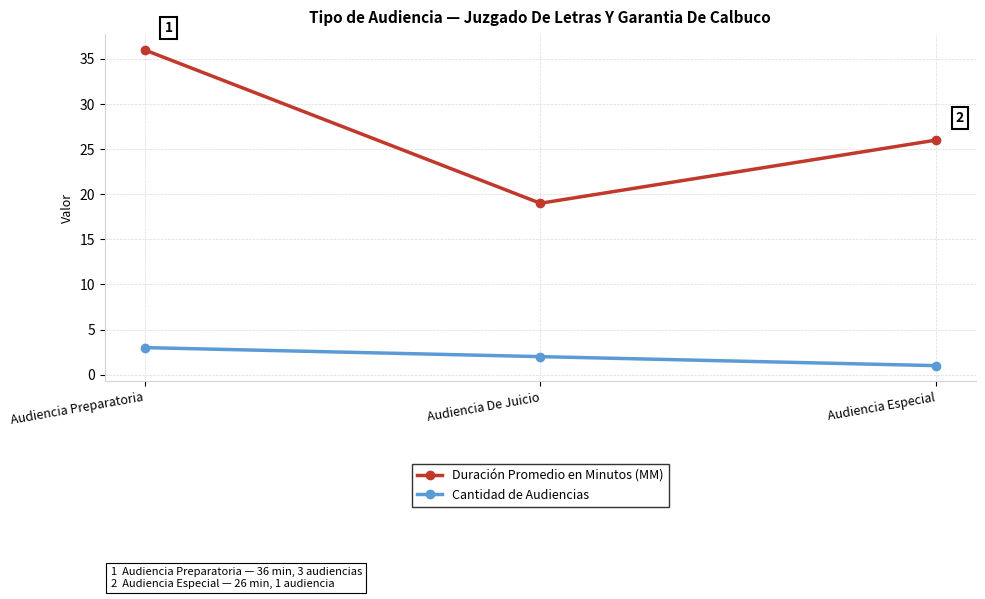

Reading right to left, what are all the values shown in this chart?

Duración Promedio en Minutos (MM): Audiencia Especial=26	Audiencia De Juicio=19	Audiencia Preparatoria=36
Cantidad de Audiencias: Audiencia Especial=1	Audiencia De Juicio=2	Audiencia Preparatoria=3